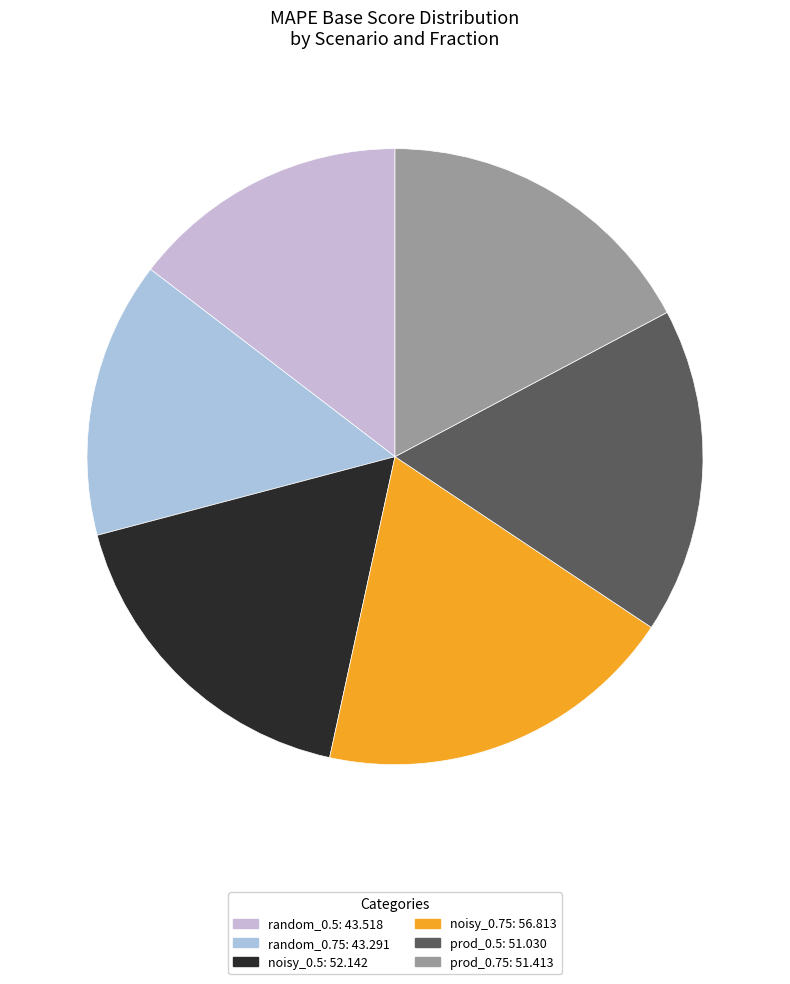

Is it true that prod_0.75 is 28% of the pie?

False